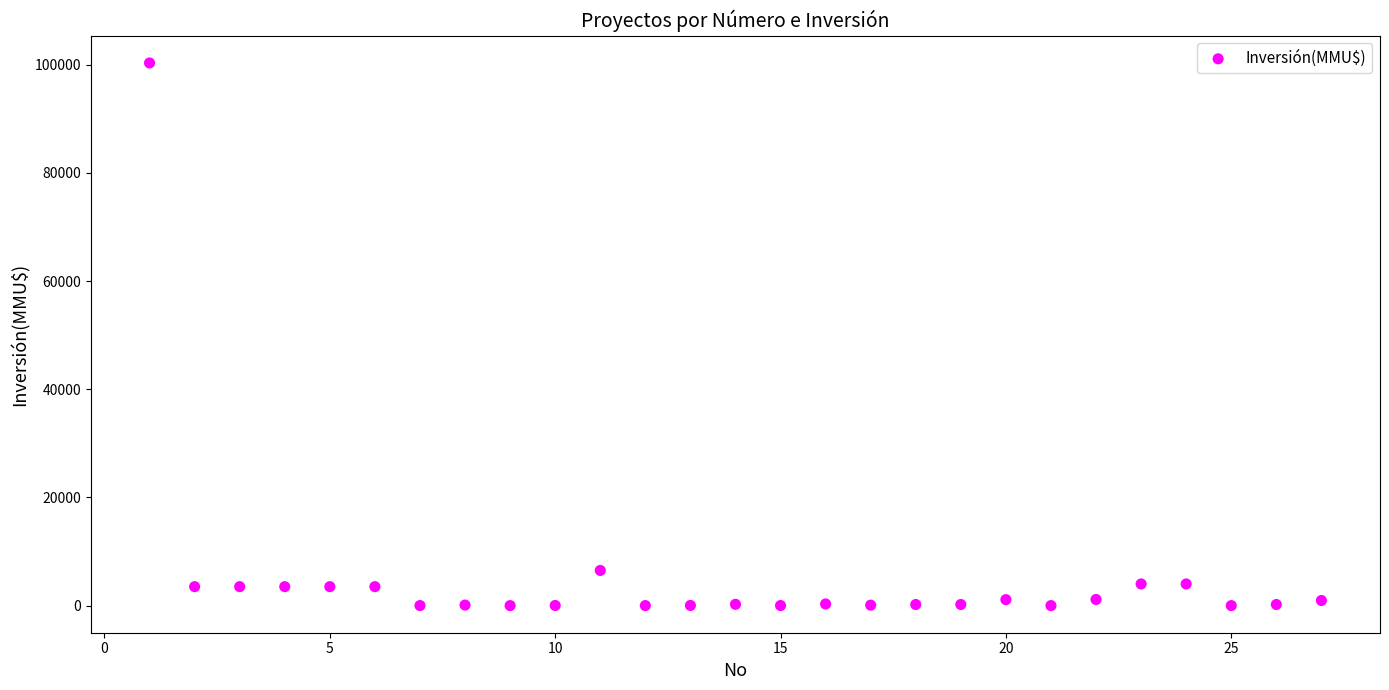

What is the range of Y values (max minus min)?

100320